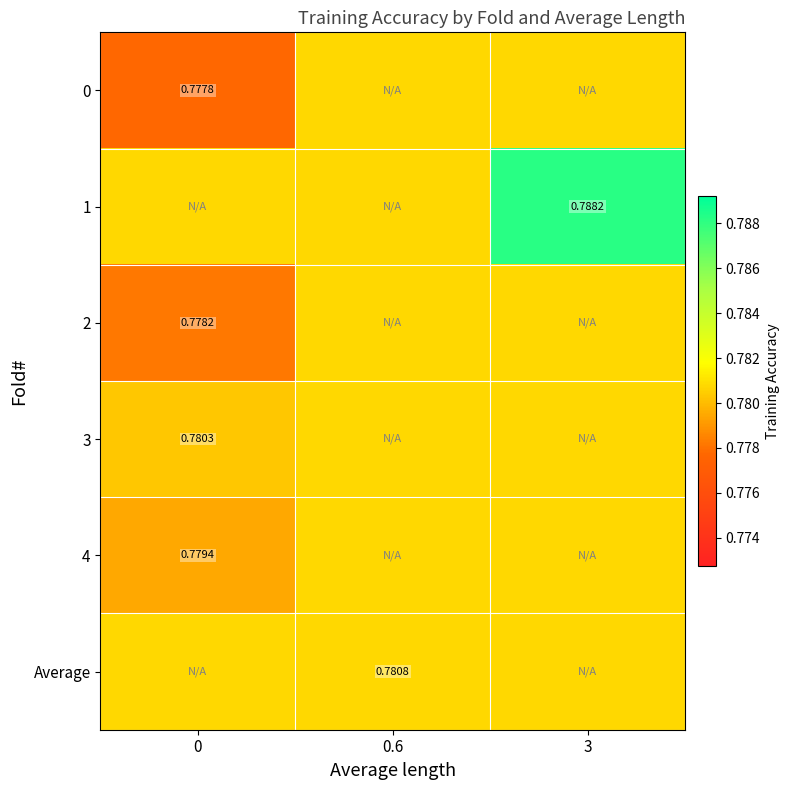

True or false: 2 has a value of 0.4 at 3.

False